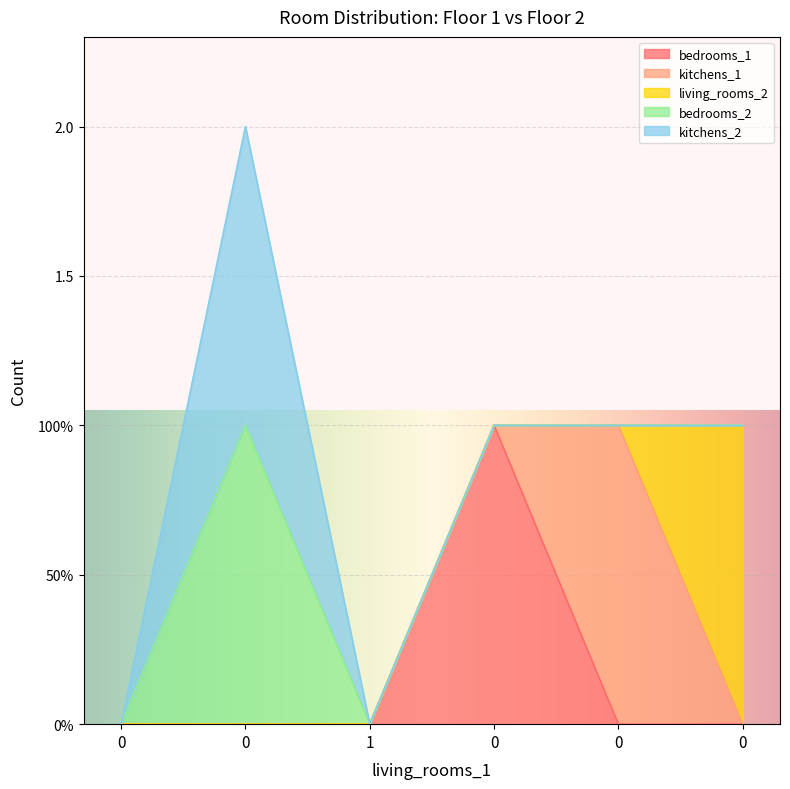

What is the maximum value shown in the chart?

1